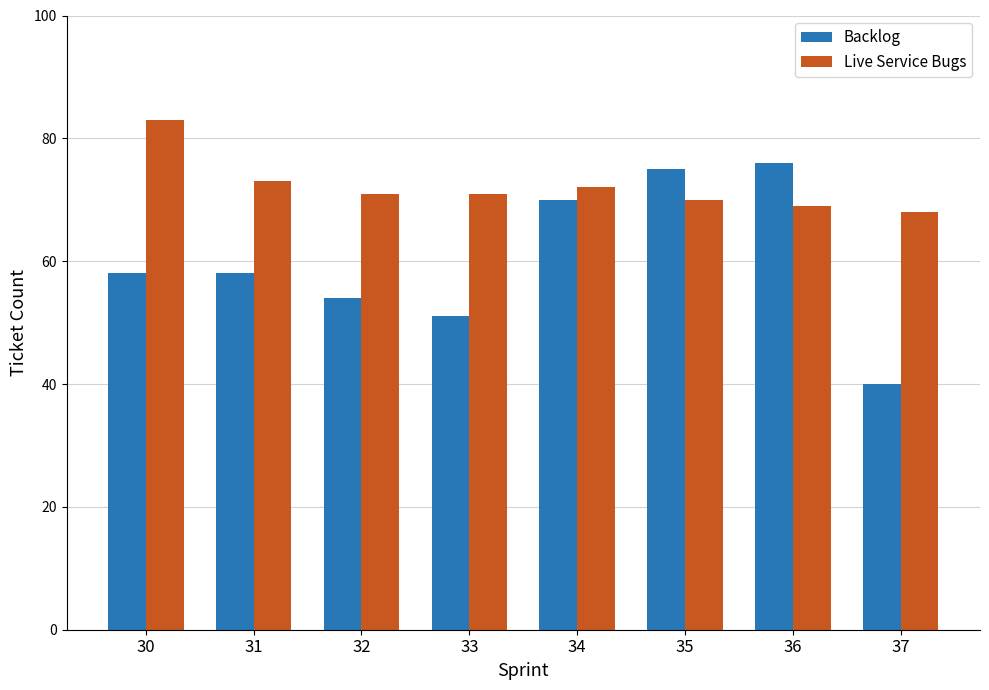

Is it true that Live Service Bugs equals 83 at 30?

True